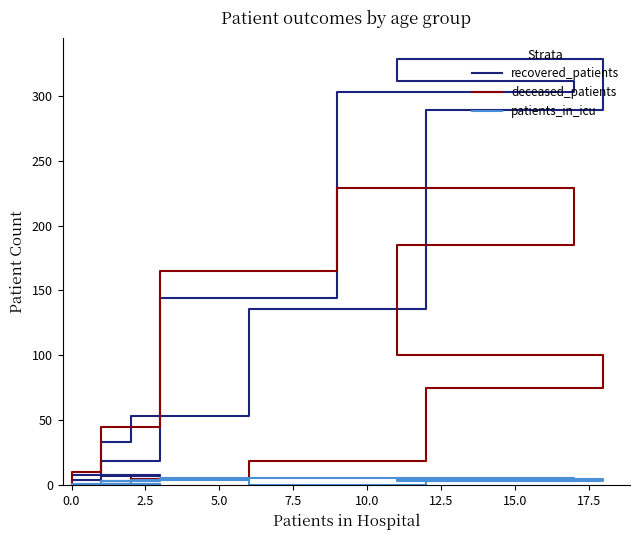

Is the value of deceased_patients at 15 greater than the value of recovered_patients at 12?

No